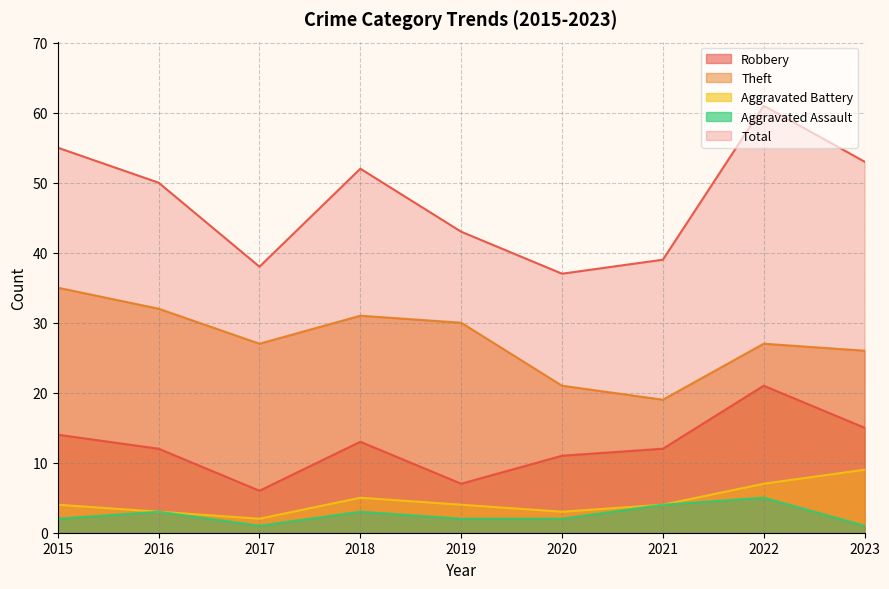

What is the difference between the highest and lowest values at 2018?

49